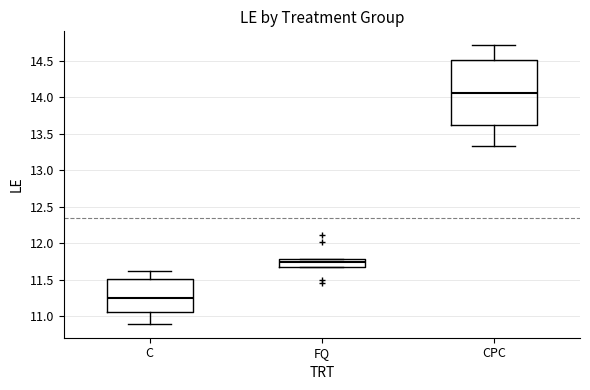

Reading left to right, read every box against the y-axis: the position of its median line, the range the box covers, and the ends of its whiskers. The values are not printed on the chart, so give them approximately, as read against the axis.

C: median 11.25, box 11.05 to 11.50, whiskers 10.90 to 11.60
FQ: median 11.75, box 11.65 to 11.80, whiskers 11.65 to 11.80
CPC: median 14.05, box 13.60 to 14.50, whiskers 13.30 to 14.70